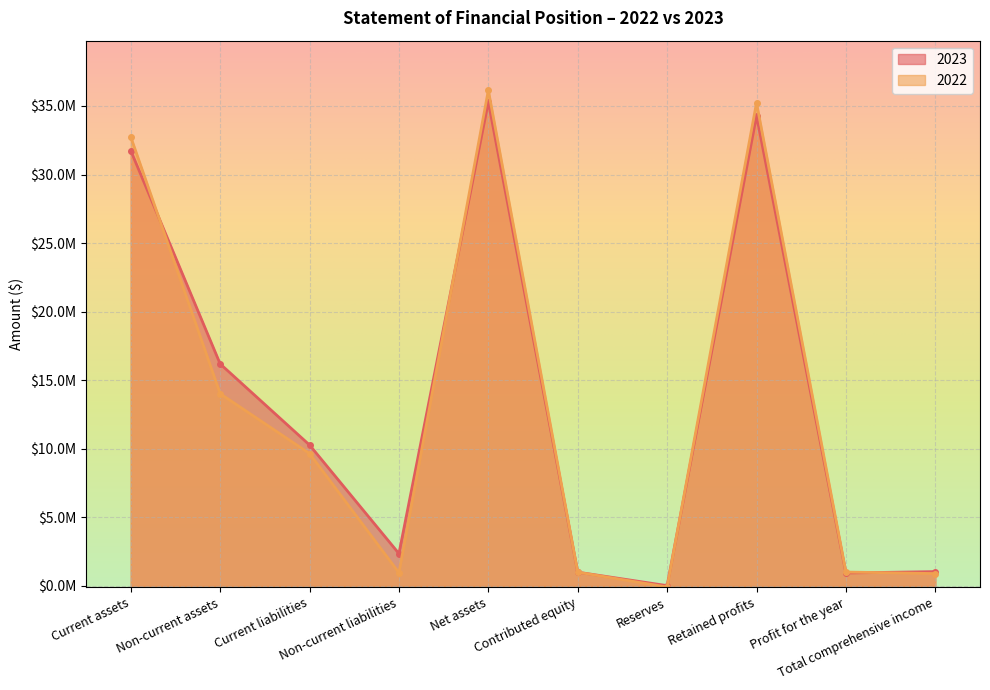

What is the label of the 10th point from the right?

Current assets